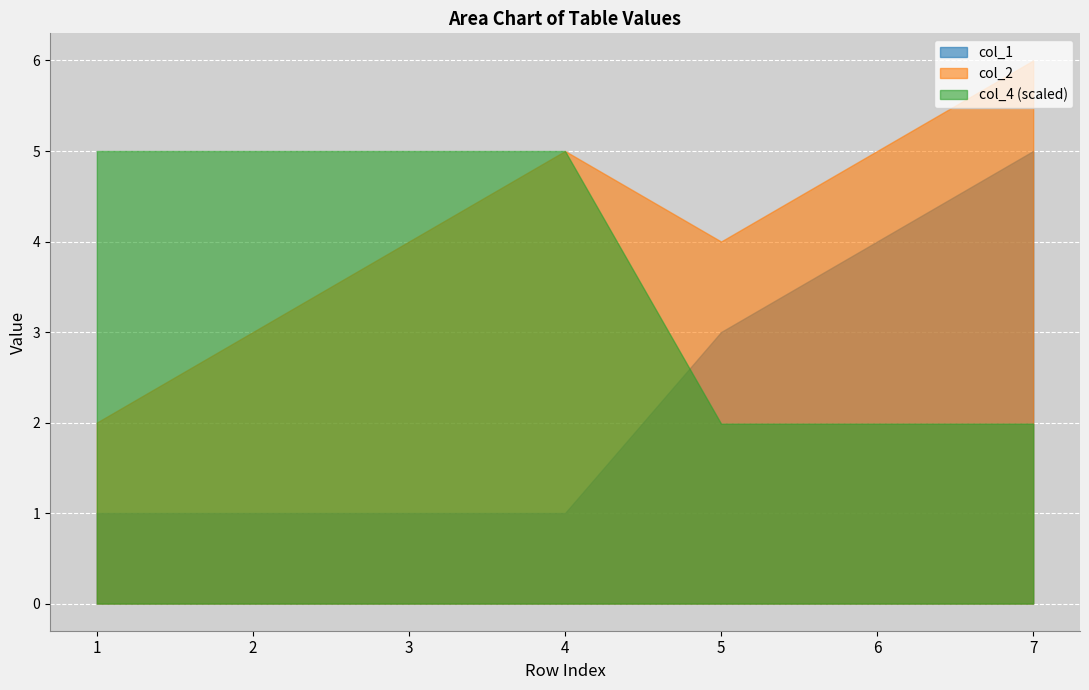

What is the difference between the highest and lowest values at 6?

3.0